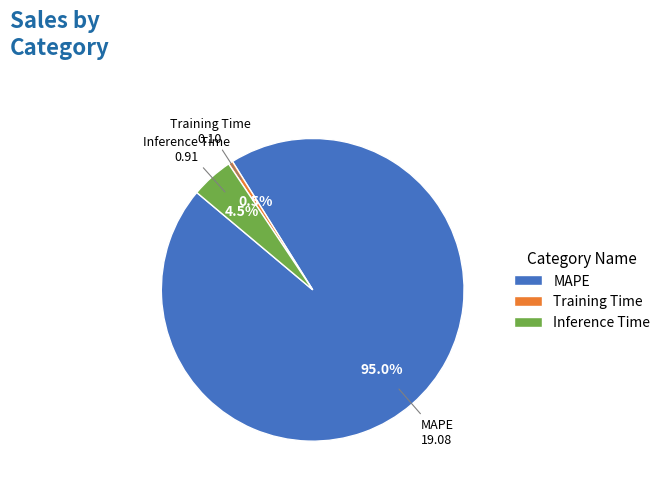

Is there a majority slice in this chart?

Yes